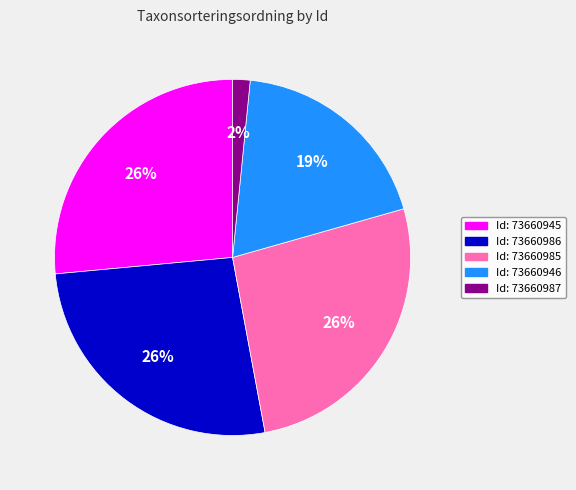

Is there any slice that represents more than half of the pie?

No